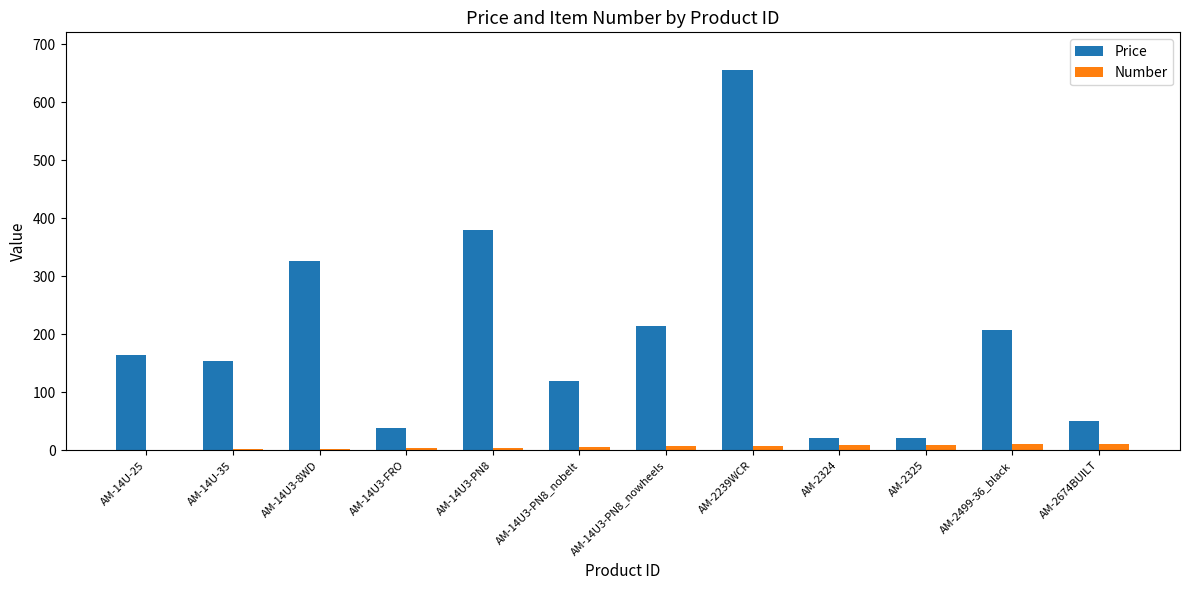

Which category has the highest value across all series?

AM-2239WCR